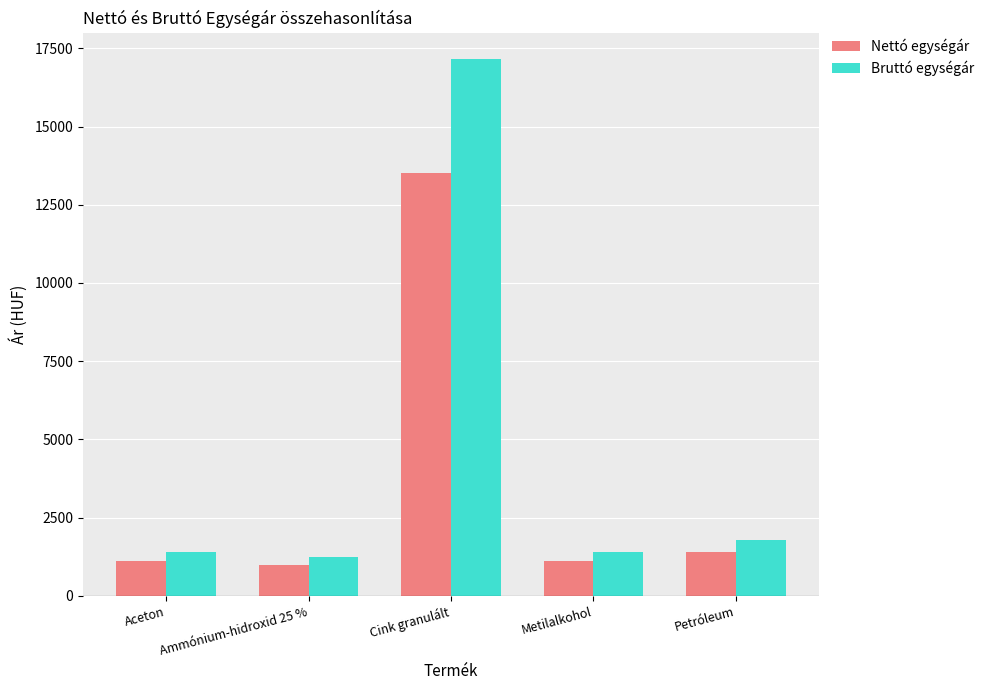

Is the value of Nettó egységár at Metilalkohol greater than the value of Bruttó egységár at Petróleum?

No